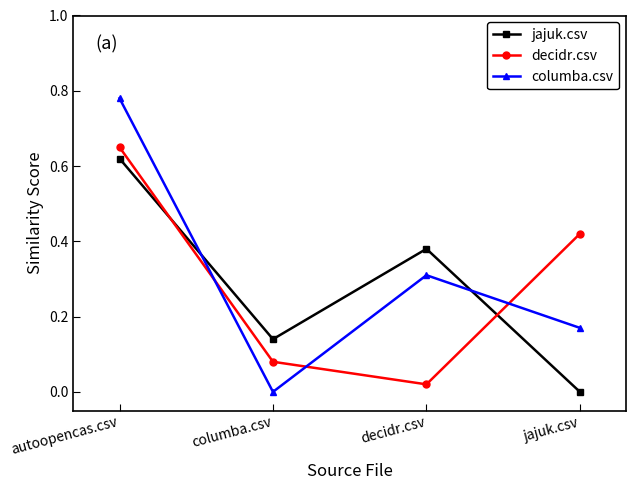

How many times do columba.csv and decidr.csv cross each other?

3